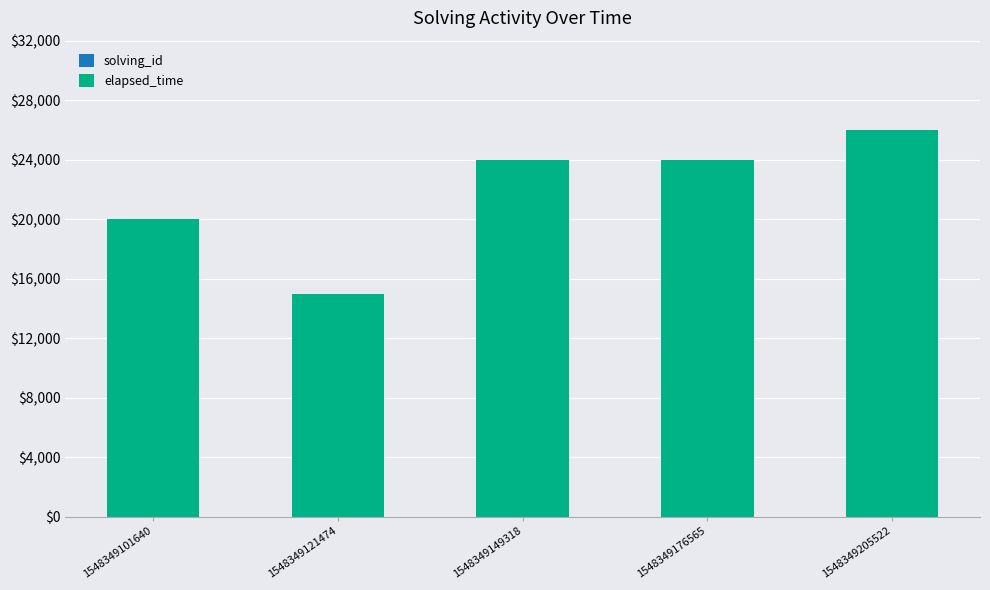

At which category is the sum across all series the highest?

1548349205522